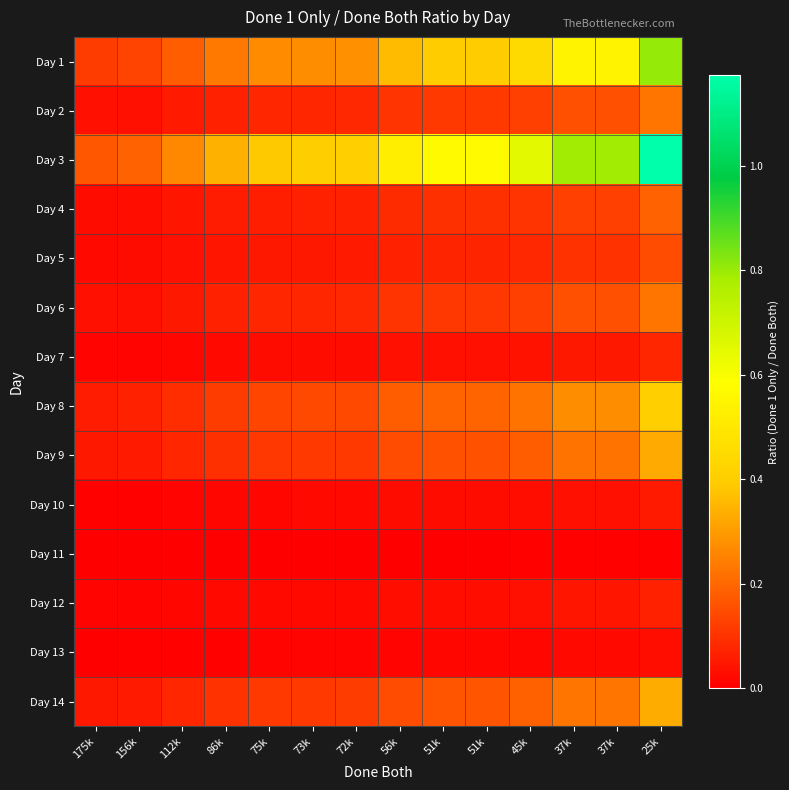

Reading left to right, list all the values displayed in this chart.

Day 1: 175k=0.1	156k=0.1	112k=0.2	86k=0.2	75k=0.3	73k=0.3	72k=0.3	56k=0.4	51k=0.4	51k=0.4	45k=0.4	37k=0.5	37k=0.5	25k=0.8
Day 2: 175k=0.0	156k=0.0	112k=0.1	86k=0.1	75k=0.1	73k=0.1	72k=0.1	56k=0.1	51k=0.1	51k=0.1	45k=0.1	37k=0.2	37k=0.2	25k=0.2
Day 3: 175k=0.2	156k=0.2	112k=0.3	86k=0.3	75k=0.4	73k=0.4	72k=0.4	56k=0.5	51k=0.6	51k=0.6	45k=0.7	37k=0.8	37k=0.8	25k=1.2
Day 4: 175k=0.0	156k=0.0	112k=0.0	86k=0.1	75k=0.1	73k=0.1	72k=0.1	56k=0.1	51k=0.1	51k=0.1	45k=0.1	37k=0.1	37k=0.1	25k=0.2
Day 5: 175k=0.0	156k=0.0	112k=0.0	86k=0.0	75k=0.0	73k=0.1	72k=0.1	56k=0.1	51k=0.1	51k=0.1	45k=0.1	37k=0.1	37k=0.1	25k=0.1
Day 6: 175k=0.0	156k=0.0	112k=0.1	86k=0.1	75k=0.1	73k=0.1	72k=0.1	56k=0.1	51k=0.1	51k=0.1	45k=0.1	37k=0.2	37k=0.2	25k=0.2
Day 7: 175k=0.0	156k=0.0	112k=0.0	86k=0.0	75k=0.0	73k=0.0	72k=0.0	56k=0.0	51k=0.0	51k=0.0	45k=0.0	37k=0.0	37k=0.0	25k=0.1
Day 8: 175k=0.1	156k=0.1	112k=0.1	86k=0.1	75k=0.1	73k=0.1	72k=0.1	56k=0.2	51k=0.2	51k=0.2	45k=0.2	37k=0.3	37k=0.3	25k=0.4
Day 9: 175k=0.0	156k=0.1	112k=0.1	86k=0.1	75k=0.1	73k=0.1	72k=0.1	56k=0.1	51k=0.2	51k=0.2	45k=0.2	37k=0.2	37k=0.2	25k=0.3
Day 10: 175k=0.0	156k=0.0	112k=0.0	86k=0.0	75k=0.0	73k=0.0	72k=0.0	56k=0.0	51k=0.0	51k=0.0	45k=0.0	37k=0.0	37k=0.0	25k=0.1
Day 11: 175k=0.0	156k=0.0	112k=0.0	86k=0.0	75k=0.0	73k=0.0	72k=0.0	56k=0.0	51k=0.0	51k=0.0	45k=0.0	37k=0.0	37k=0.0	25k=0.0
Day 12: 175k=0.0	156k=0.0	112k=0.0	86k=0.0	75k=0.0	73k=0.0	72k=0.0	56k=0.0	51k=0.0	51k=0.0	45k=0.0	37k=0.0	37k=0.0	25k=0.1
Day 13: 175k=0.0	156k=0.0	112k=0.0	86k=0.0	75k=0.0	73k=0.0	72k=0.0	56k=0.0	51k=0.0	51k=0.0	45k=0.0	37k=0.0	37k=0.0	25k=0.0
Day 14: 175k=0.0	156k=0.1	112k=0.1	86k=0.1	75k=0.1	73k=0.1	72k=0.1	56k=0.2	51k=0.2	51k=0.2	45k=0.2	37k=0.2	37k=0.2	25k=0.3